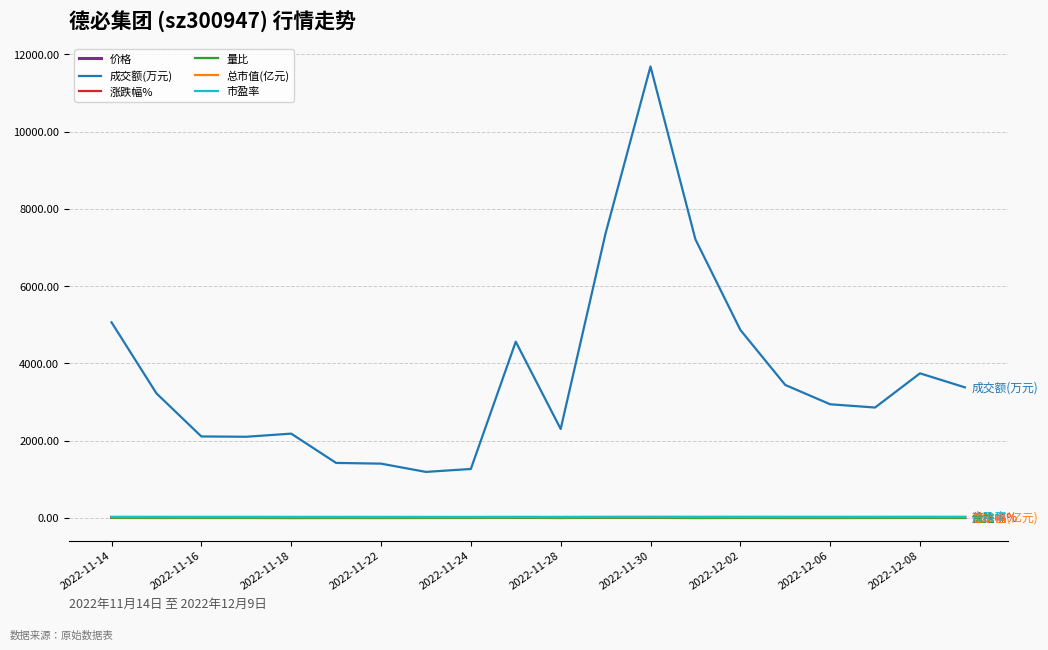

Which series has the widest spread of values?

成交额(万元)